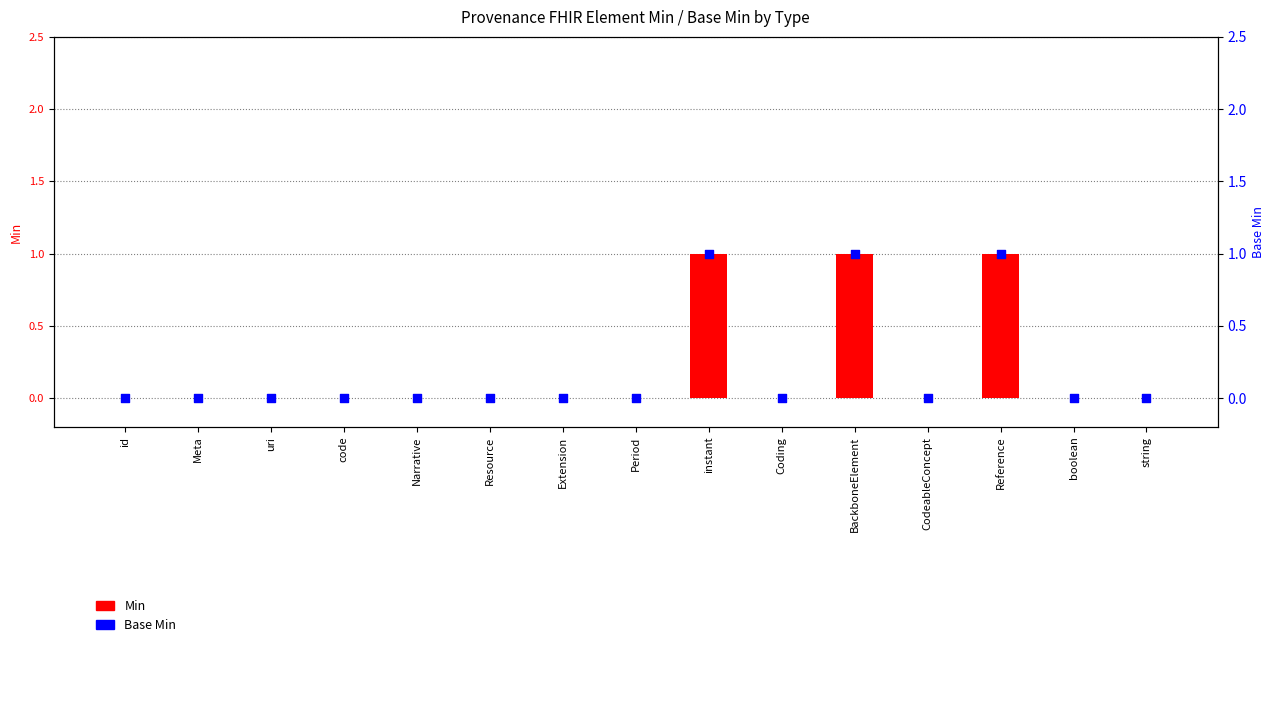

At how many categories does at least one series exceed 0?

3